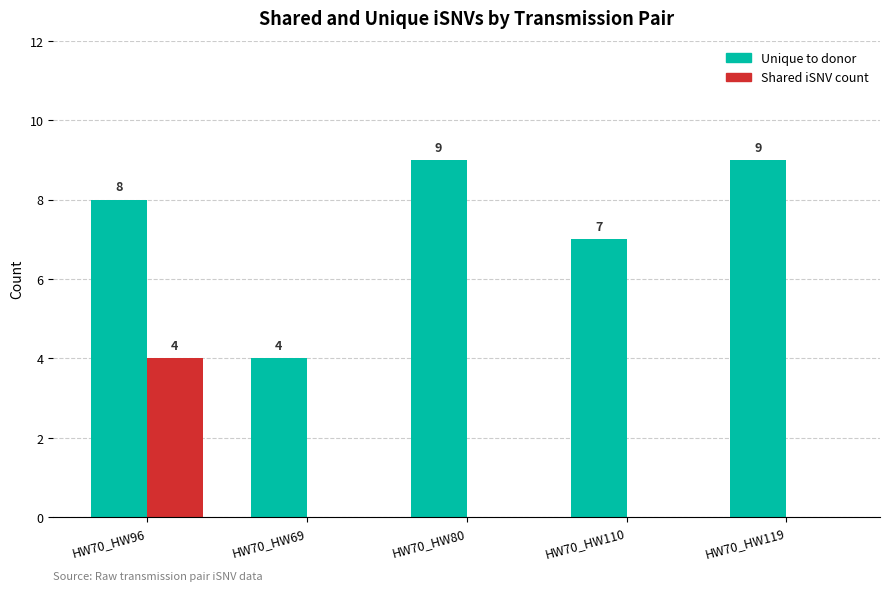

The Shared iSNV count series shows 4 at HW70_HW96. True or false?

True